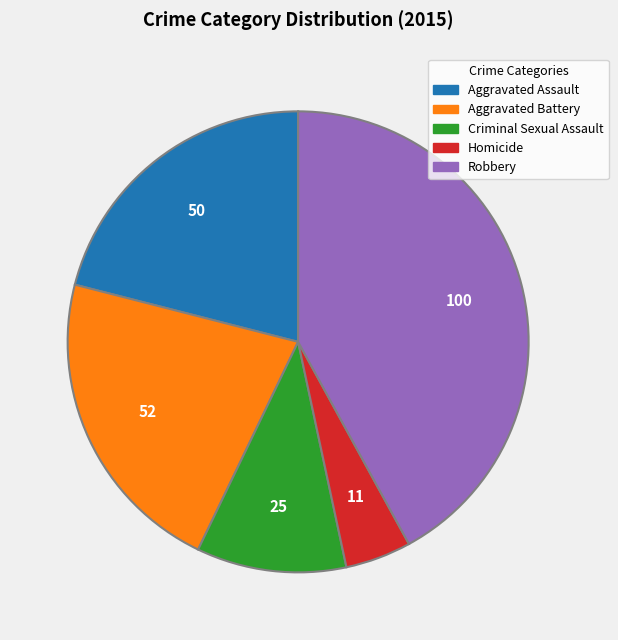

Do Robbery and Aggravated Battery together represent more than half of the pie?

Yes